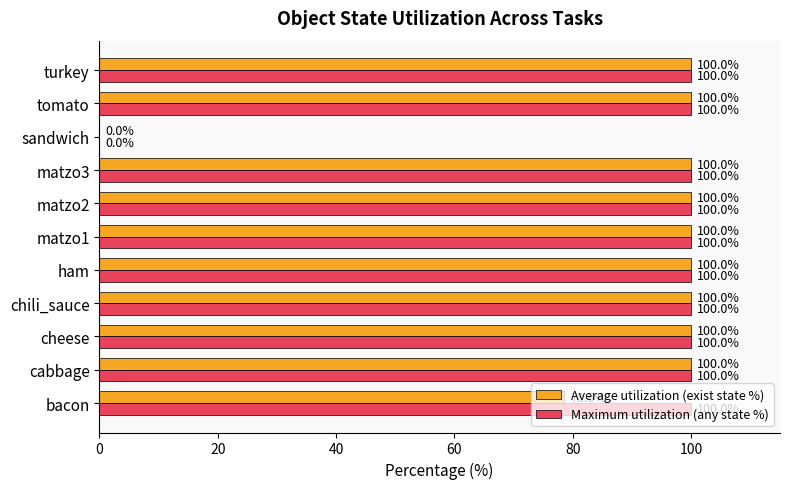

What value does the Maximum utilization (any state %) series have at cheese?

100.0